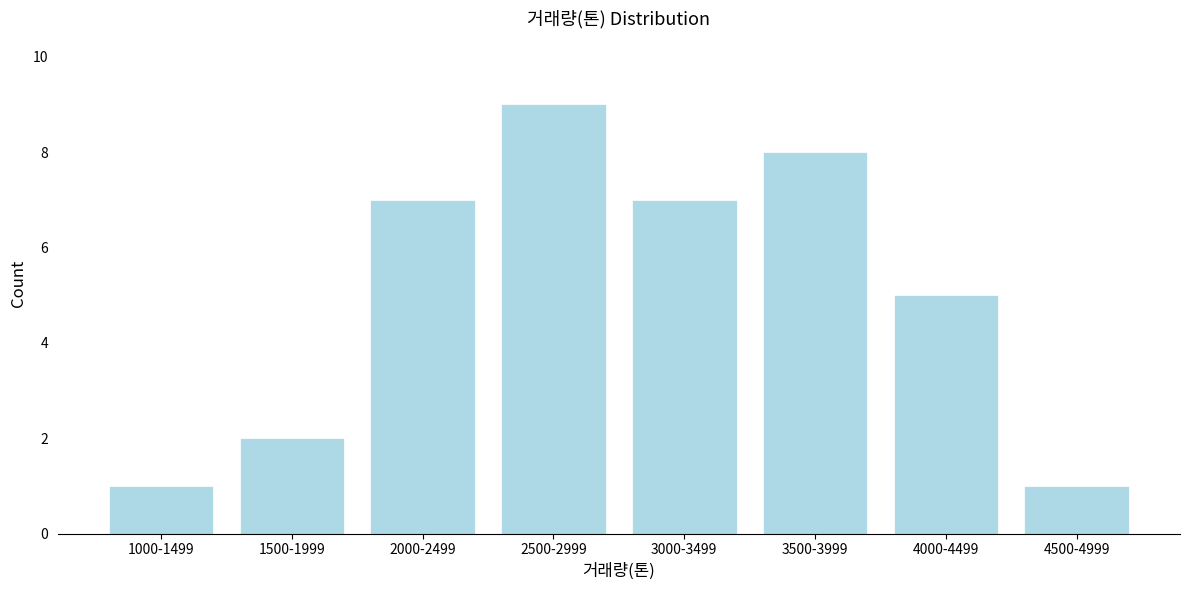

Reading left to right, transcribe all the data shown in this chart.

1	2	7	9	7	8	5	1